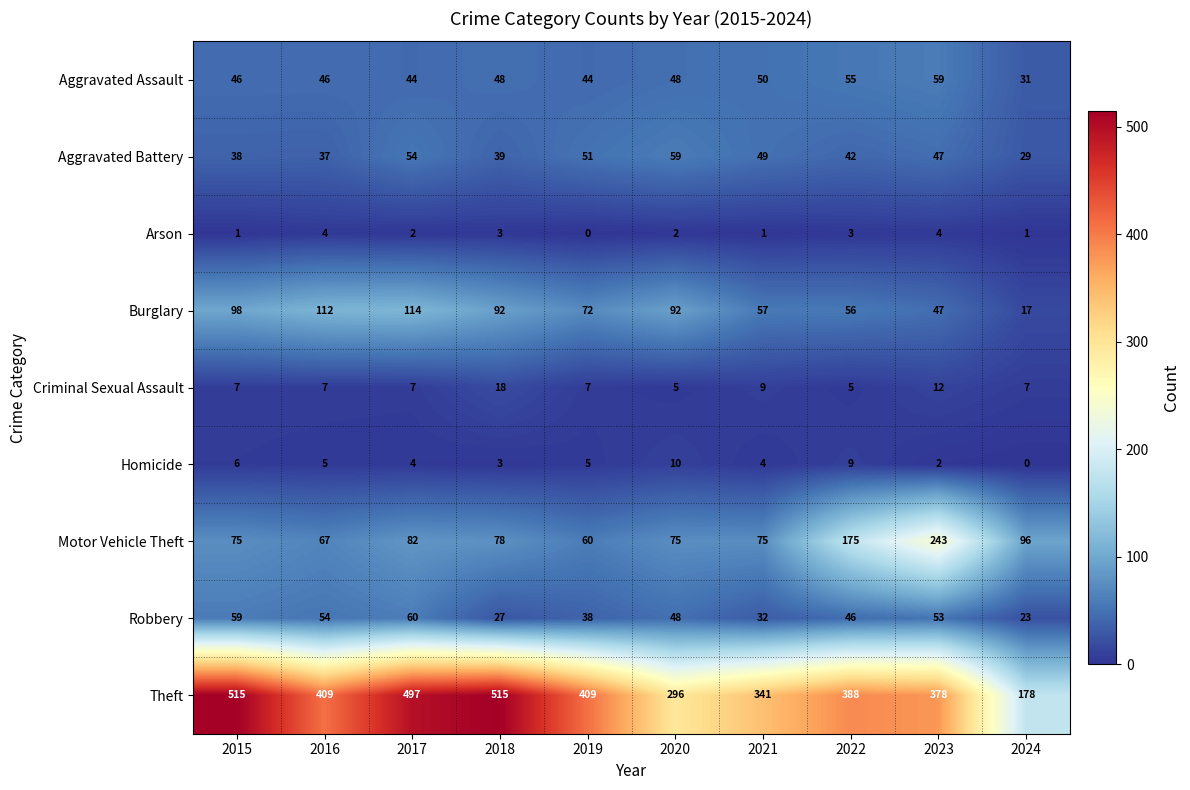

Count the number of data series in this chart.

9